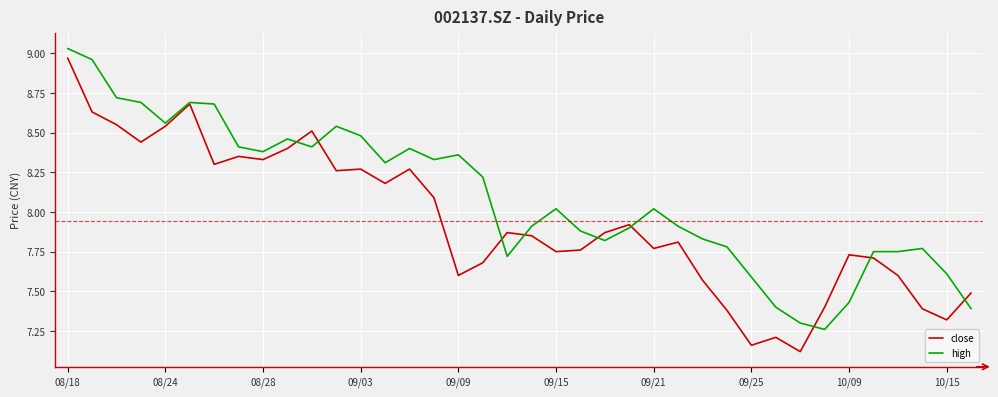

Which series has the largest total across all categories?

high